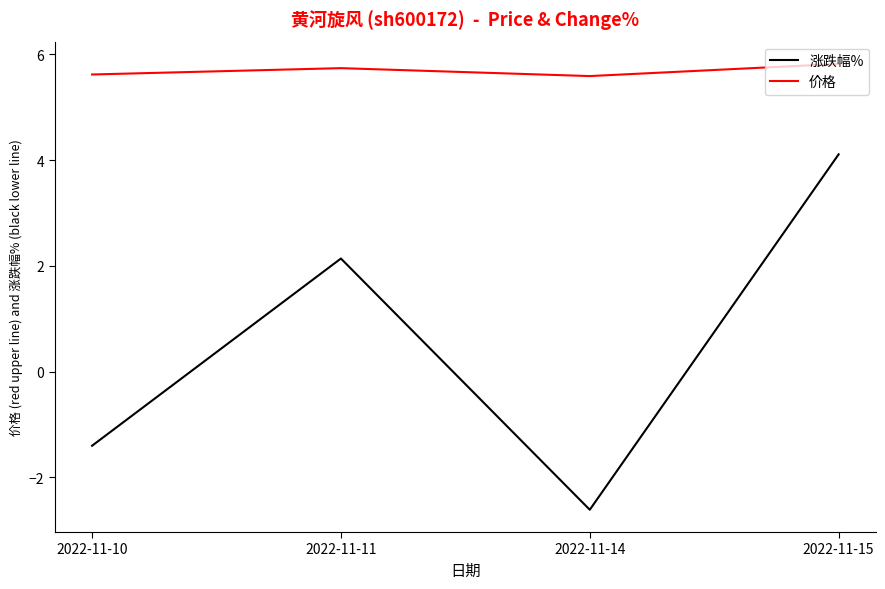

Rank the series by their maximum value, from lowest to highest.

涨跌幅%, 价格